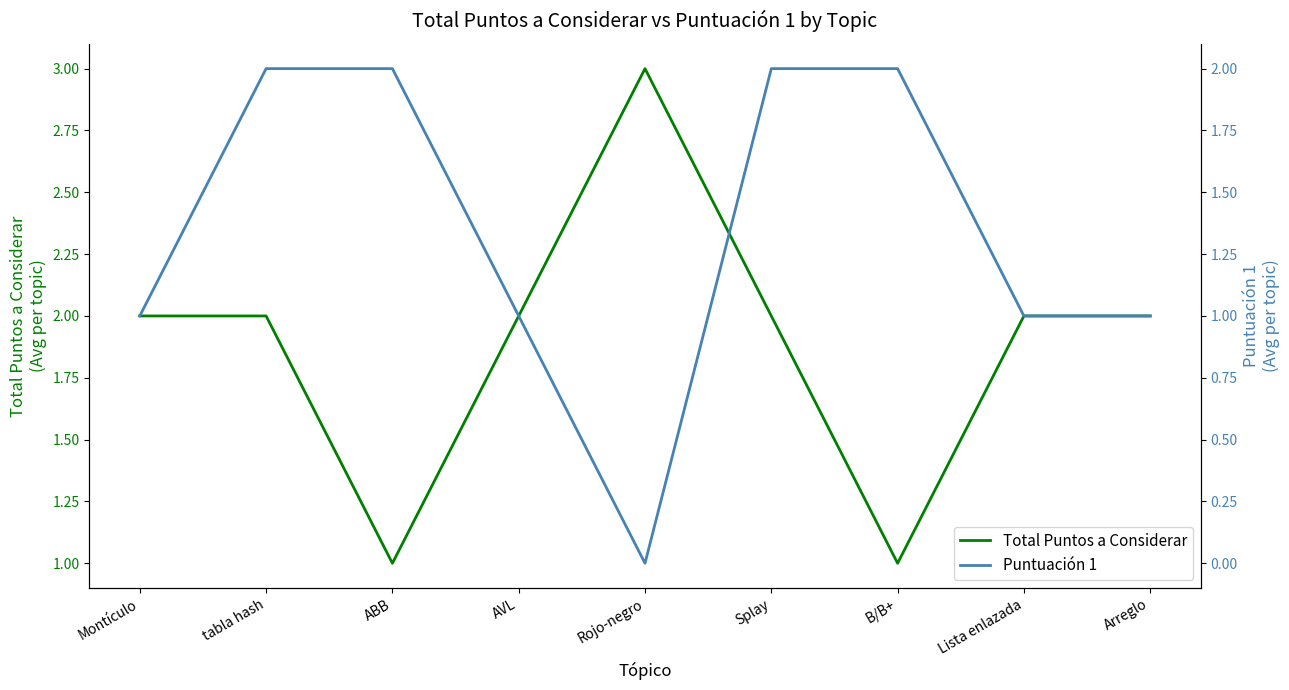

At which label does Total Puntos a Considerar first exceed 2?

Rojo-negro